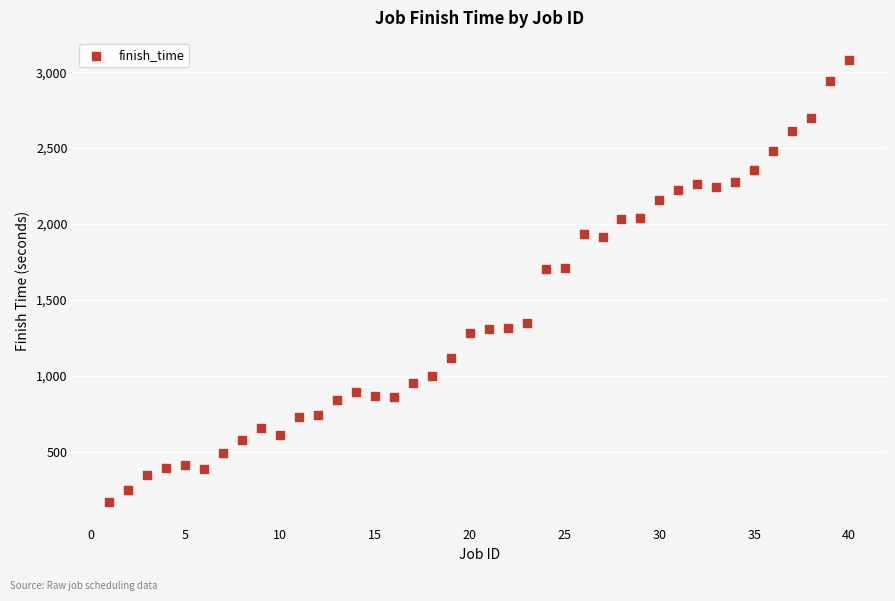

What is the range of X values (max minus min)?

39